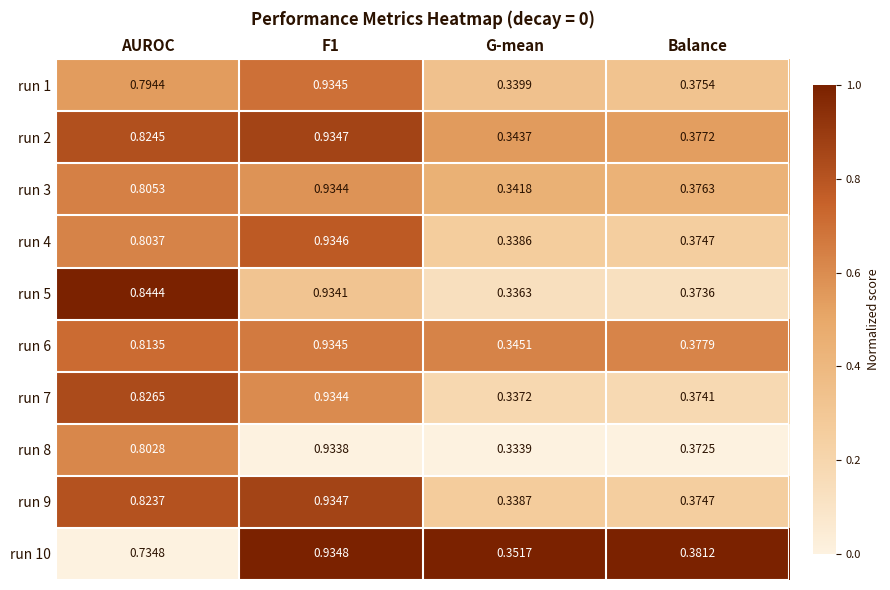

Count the number of categories in the chart.

4